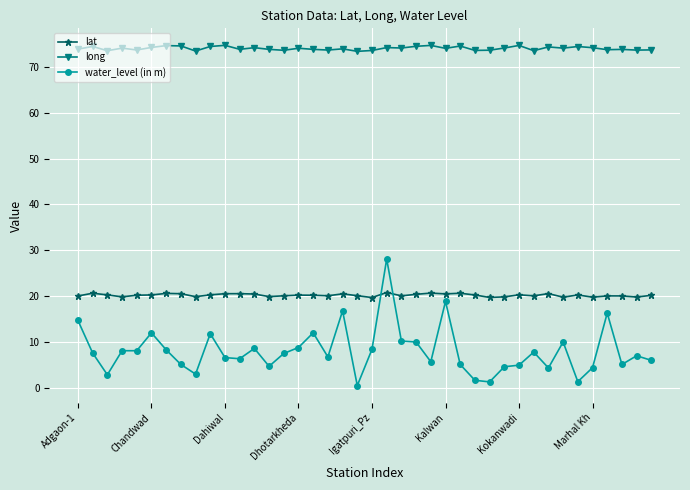

List the series in order of their peak value, highest first.

long, water_level (in m), lat